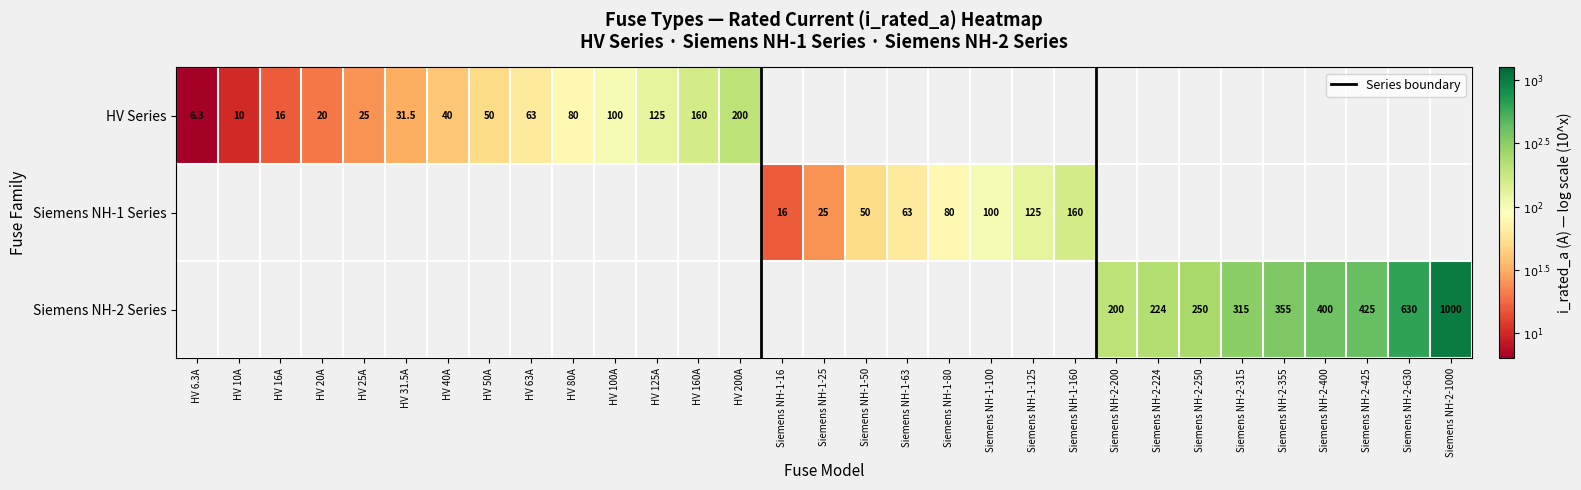

Where does the Siemens NH-1 Series series first go above 1?

Siemens NH-1-16